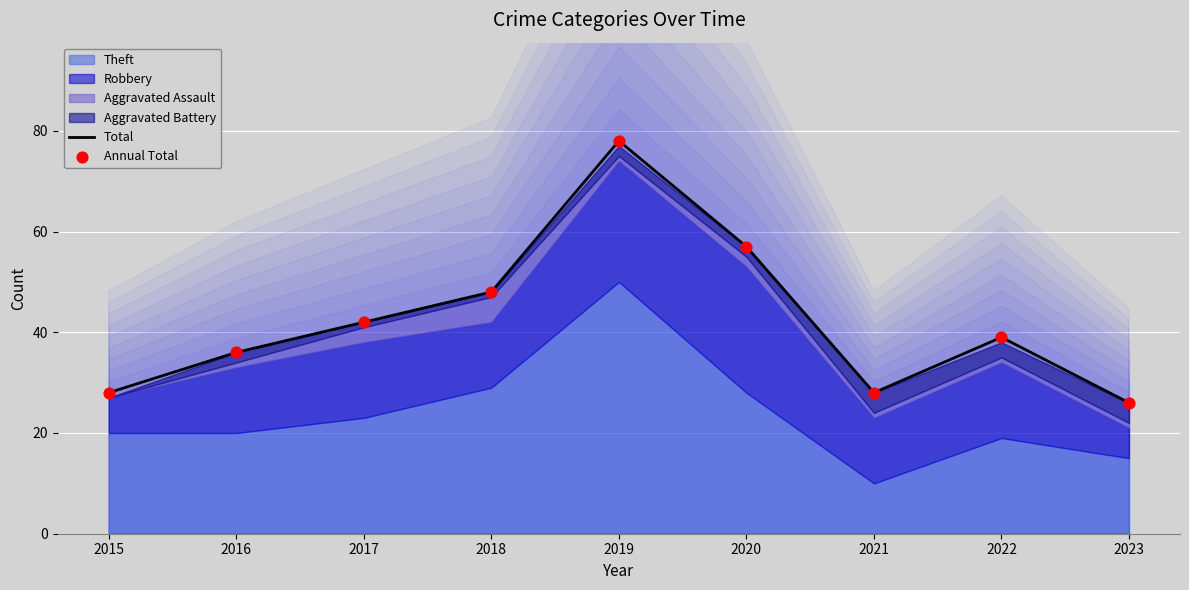

Which series has the largest Y range (max minus min)?

Total